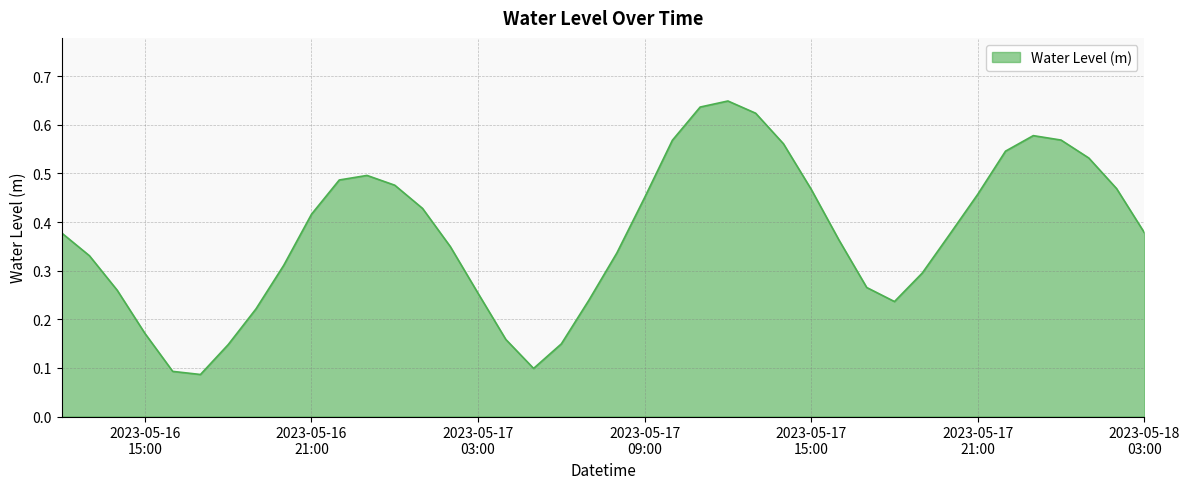

What is the label of the 10th point from the left?

2023-05-16 21:00